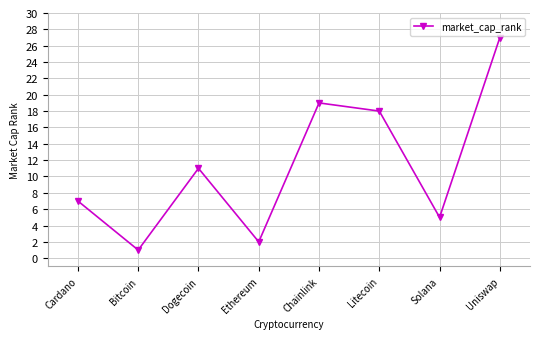

How many lines are shown in the chart?

1